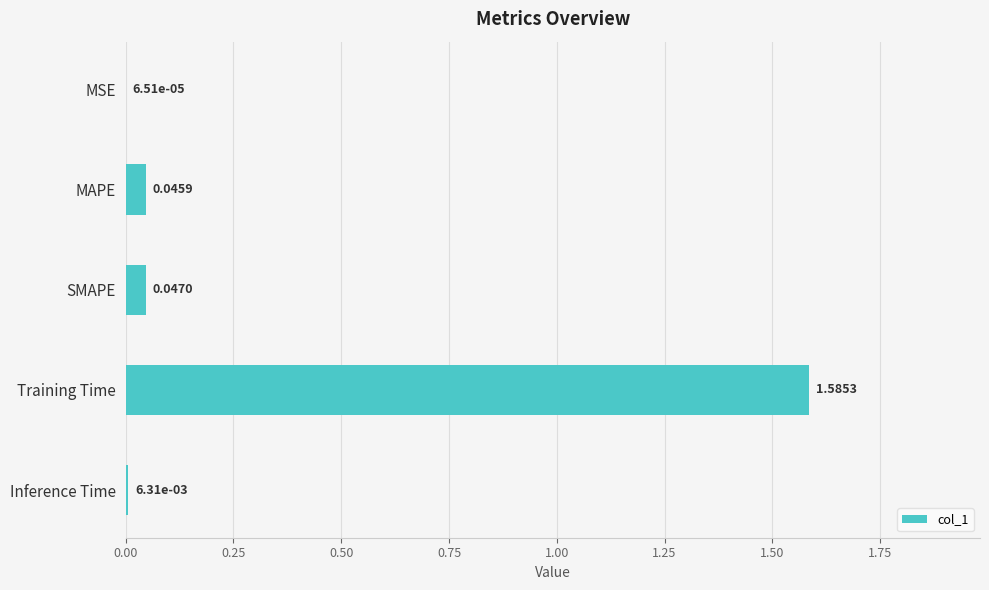

How many data points does each series have?

5